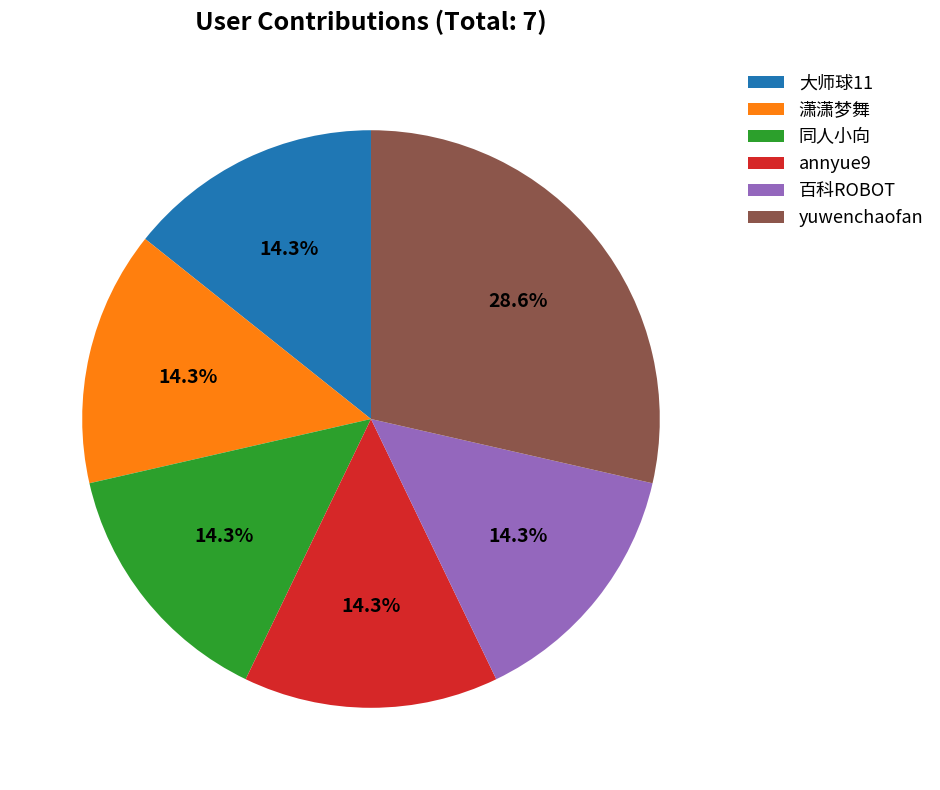

True or false: annyue9 accounts for 14% of the total.

True